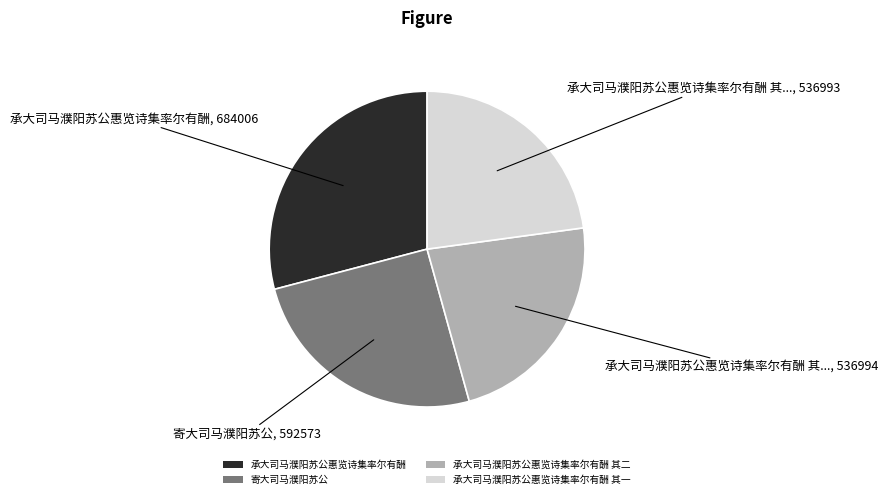

Approximately how many times larger is the value at 承大司马濮阳苏公惠览诗集率尔有酬 其二 compared to 承大司马濮阳苏公惠览诗集率尔有酬 其一?

1.0